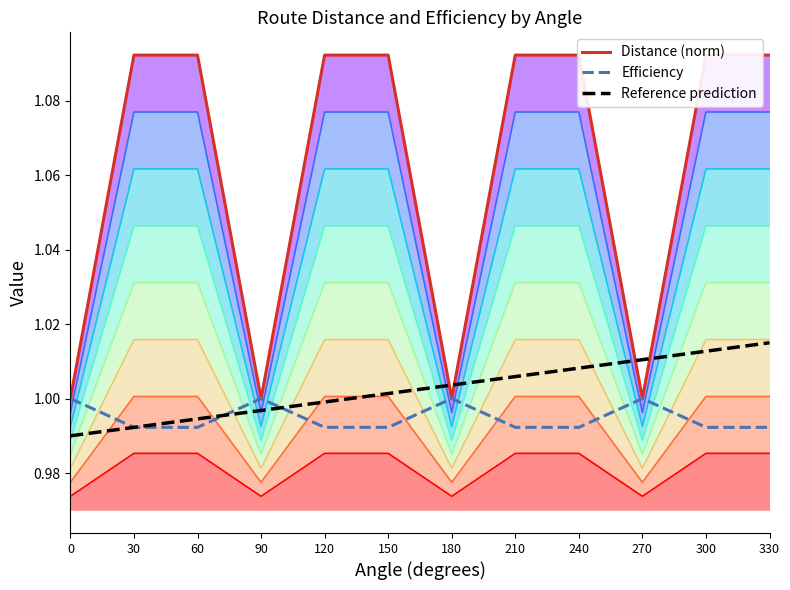

What is the value of the Reference prediction point at the 11th from the left?

1.0